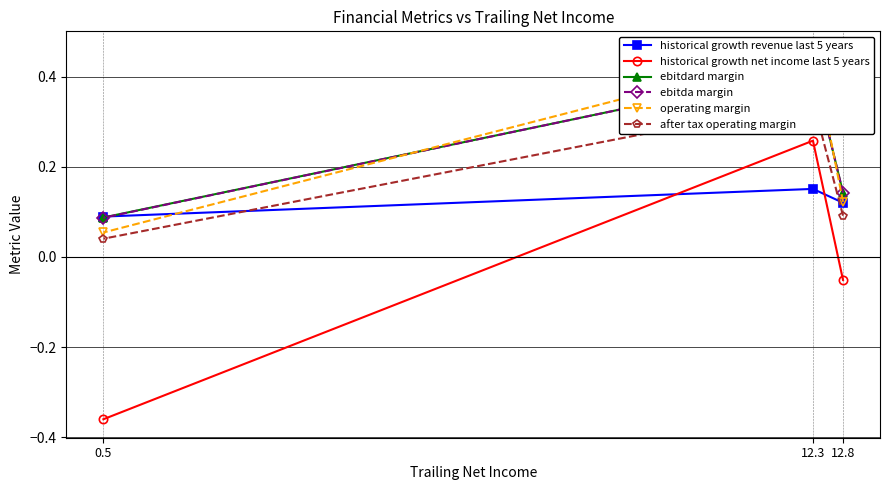

List the labels in order of historical growth net income last 5 years value, largest first.

12.3, 12.8, 0.5